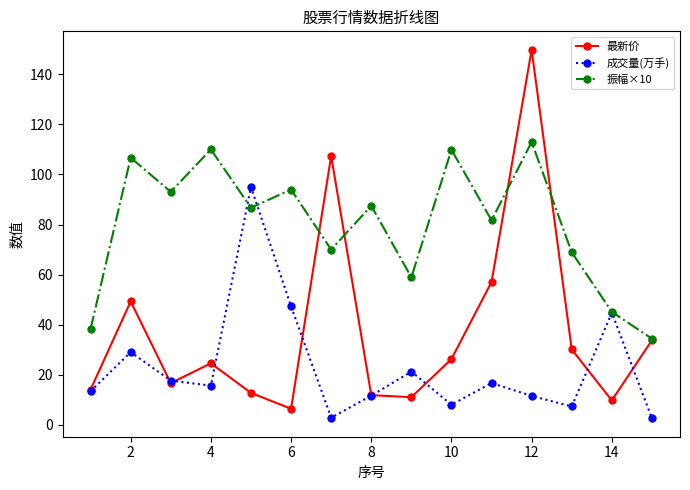

Rank the series by their average value, from highest to lowest.

振幅×10, 最新价, 成交量(万手)